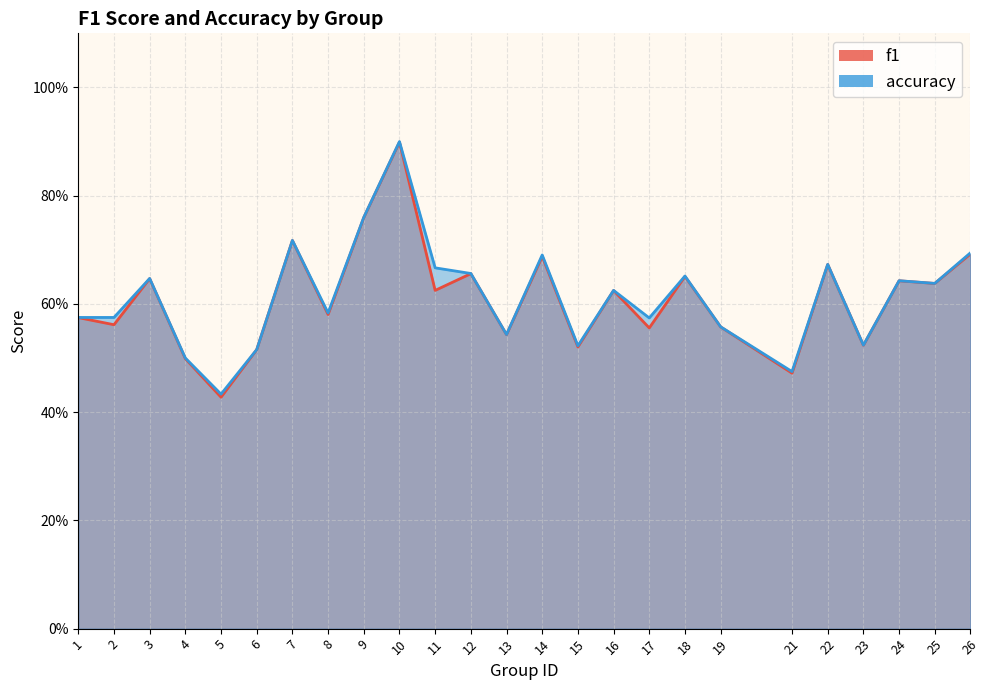

Which series has the largest total across all categories?

accuracy